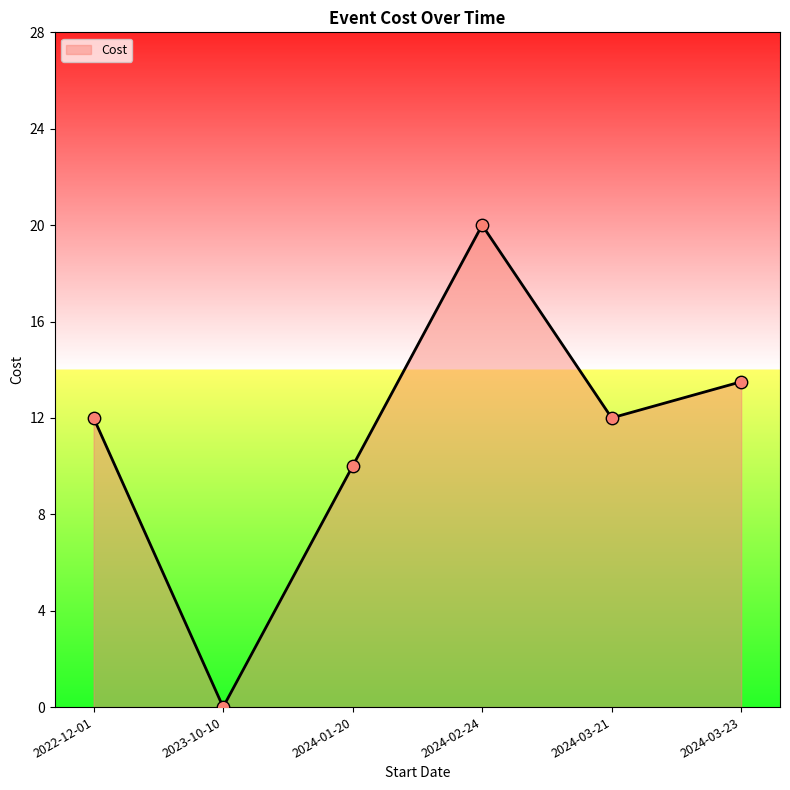

Which has a higher value, 2022-12-01 or 2024-02-24?

2024-02-24